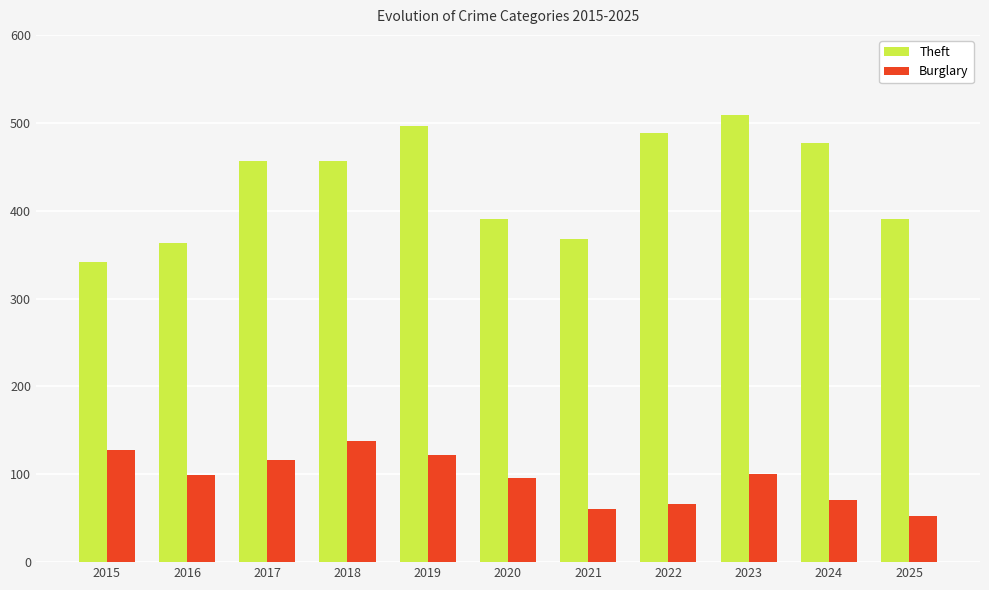

Which series has the largest range (max minus min)?

Theft